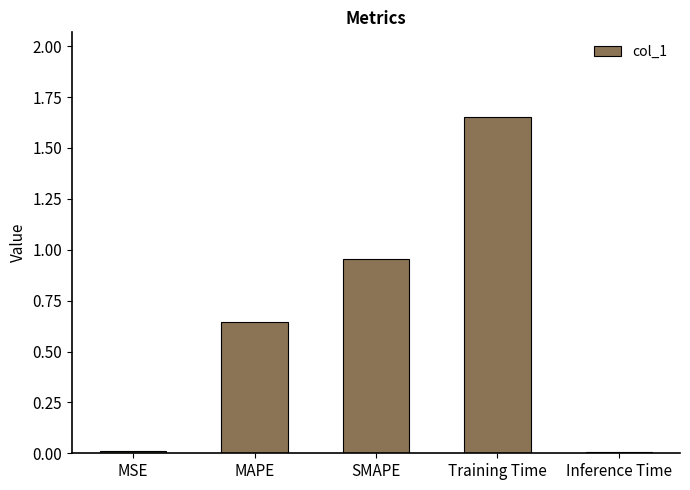

What is the sum of all values?

3.3